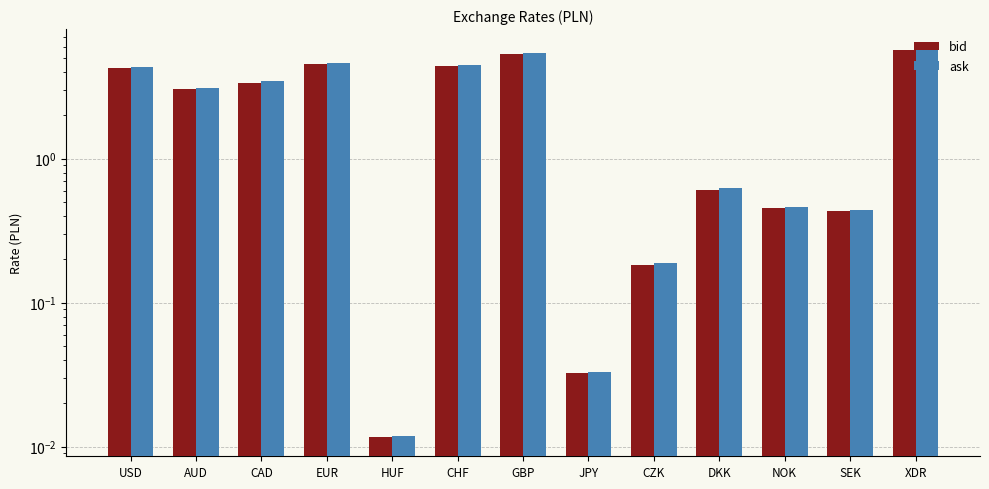

Reading left to right, list all the values displayed in this chart.

bid: USD=4.2	AUD=3.1	CAD=3.4	EUR=4.5	HUF=0.0	CHF=4.4	GBP=5.3	JPY=0.0	CZK=0.2	DKK=0.6	NOK=0.5	SEK=0.4	XDR=5.7
ask: USD=4.3	AUD=3.1	CAD=3.4	EUR=4.6	HUF=0.0	CHF=4.5	GBP=5.4	JPY=0.0	CZK=0.2	DKK=0.6	NOK=0.5	SEK=0.4	XDR=5.8